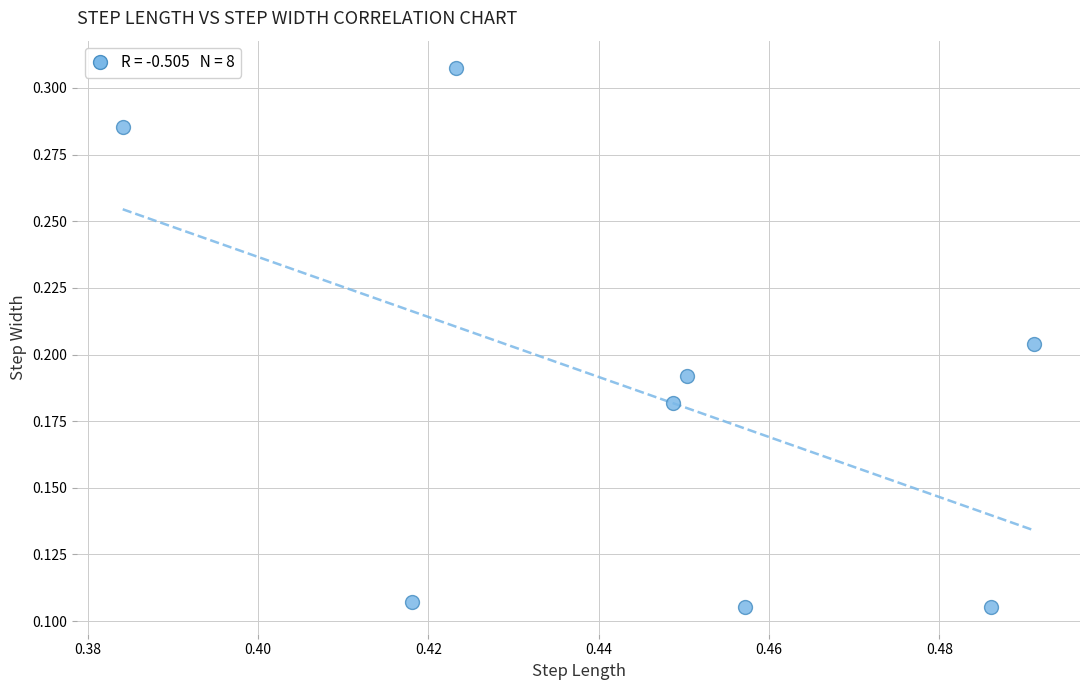

What is the average X value?

0.4